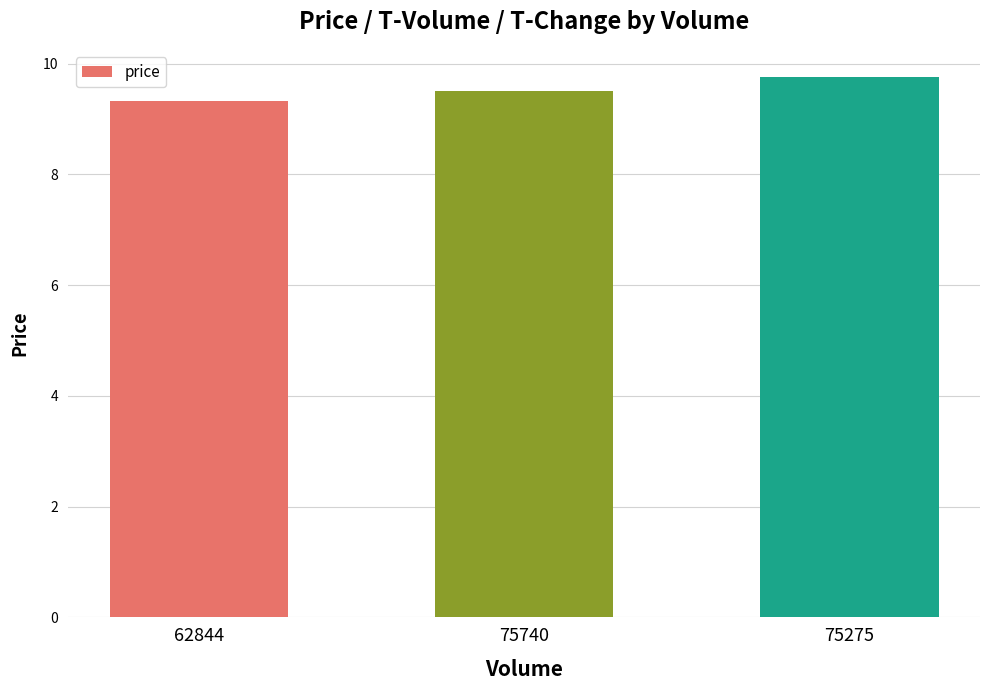

Reading left to right, transcribe all the data shown in this chart.

9.3	9.5	9.8